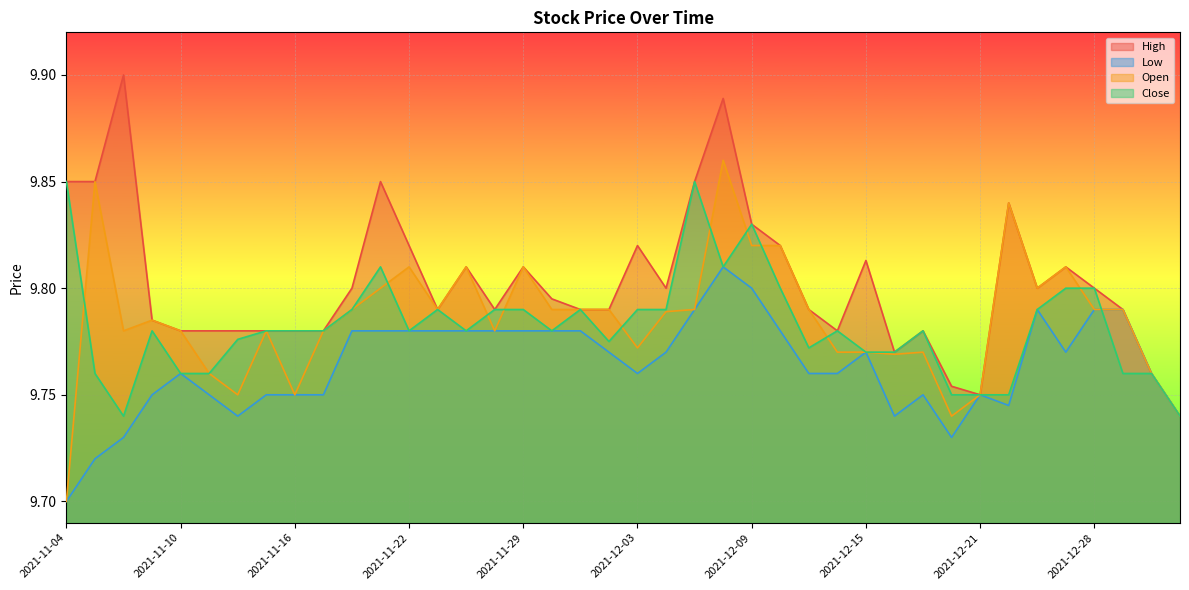

What is the value of the Open point at the 19th from the left?

9.8